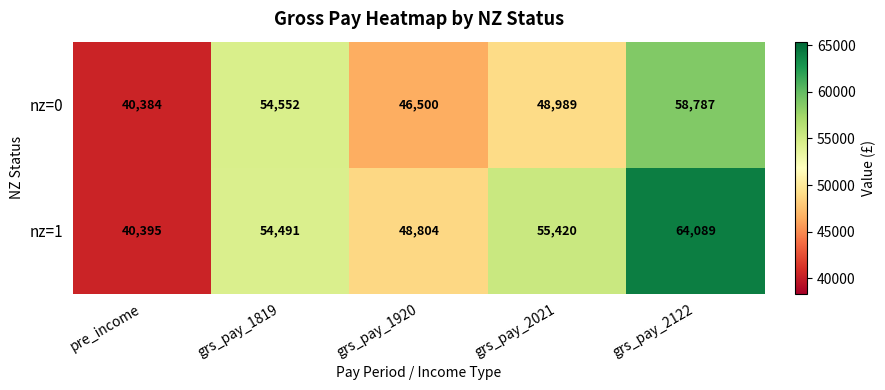

What is the minimum value for nz=1?

40395